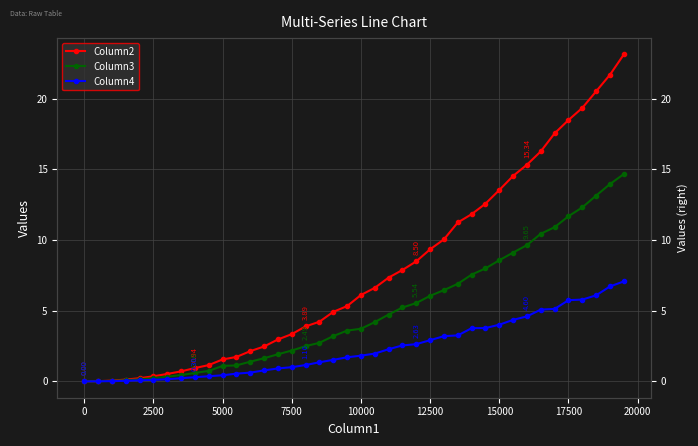

Is the value of Column3 at 28 greater than the value of Column4 at 22500?

Yes